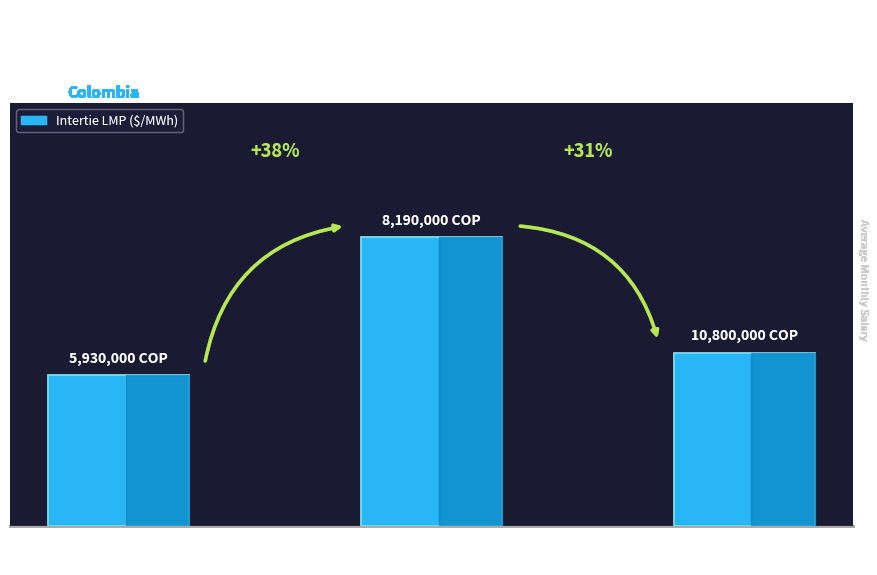

The value at Bachelor's
Degree is 59.0. True or false?

False